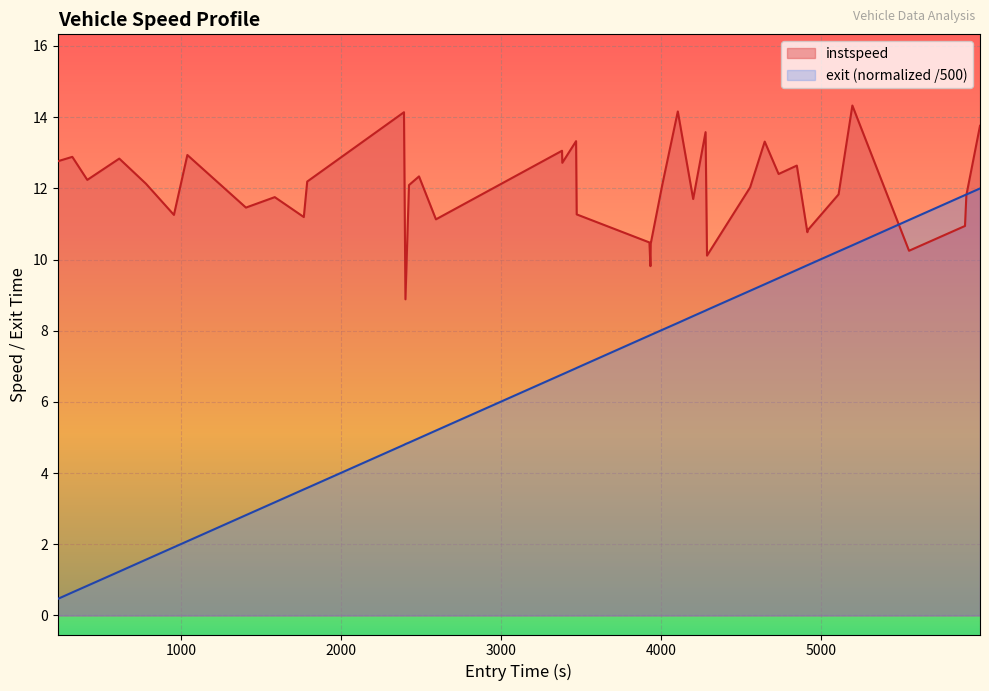

What is the total value across all series at 1766.8590692359523?

14.7